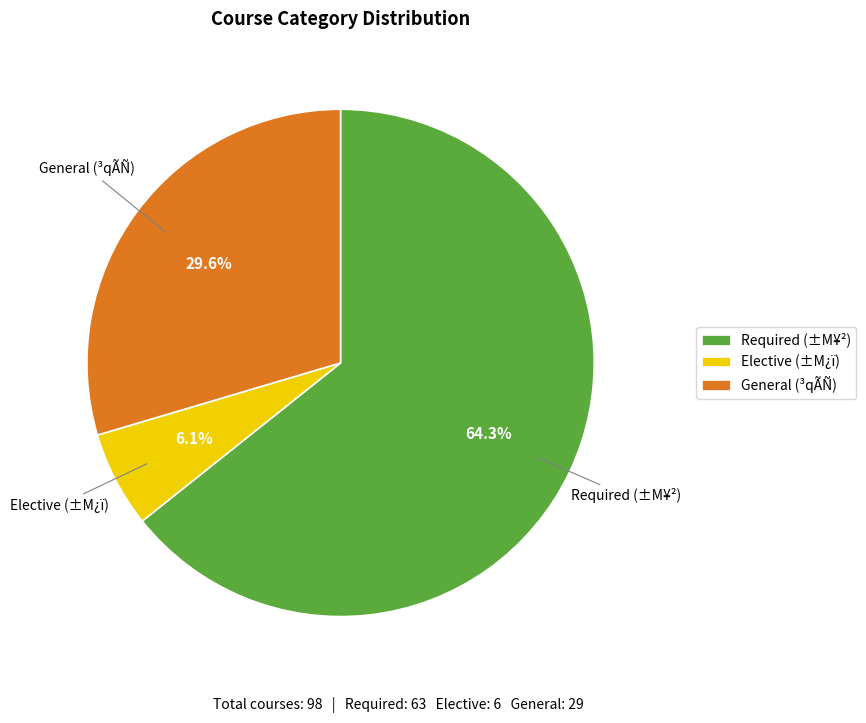

Is there any slice that represents more than half of the pie?

Yes